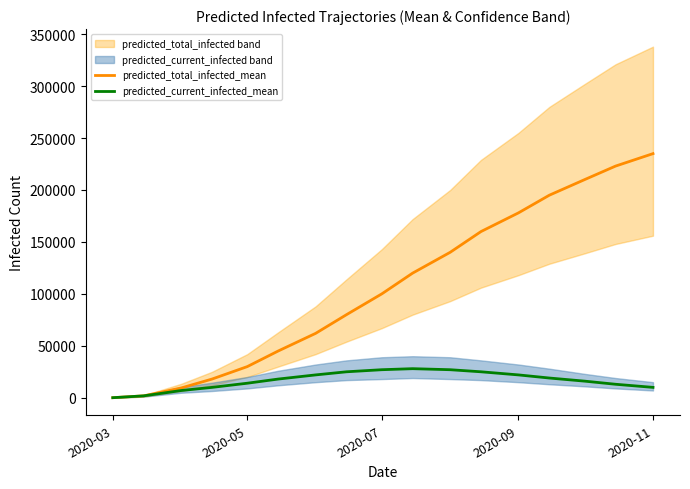

What is the maximum value shown in the chart?

235000